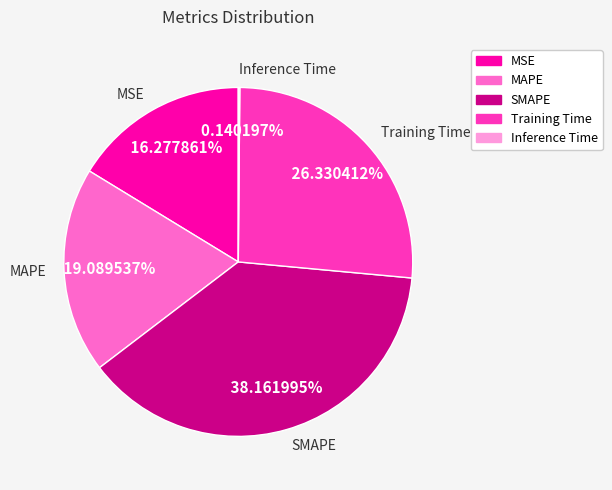

What percentage do Training Time and MAPE together represent?

45.4%